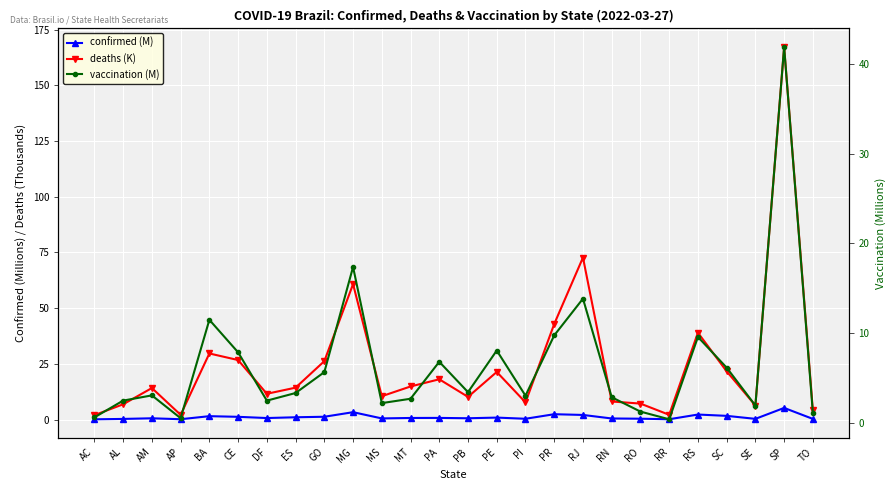

At which category is the sum across all series the highest?

SP